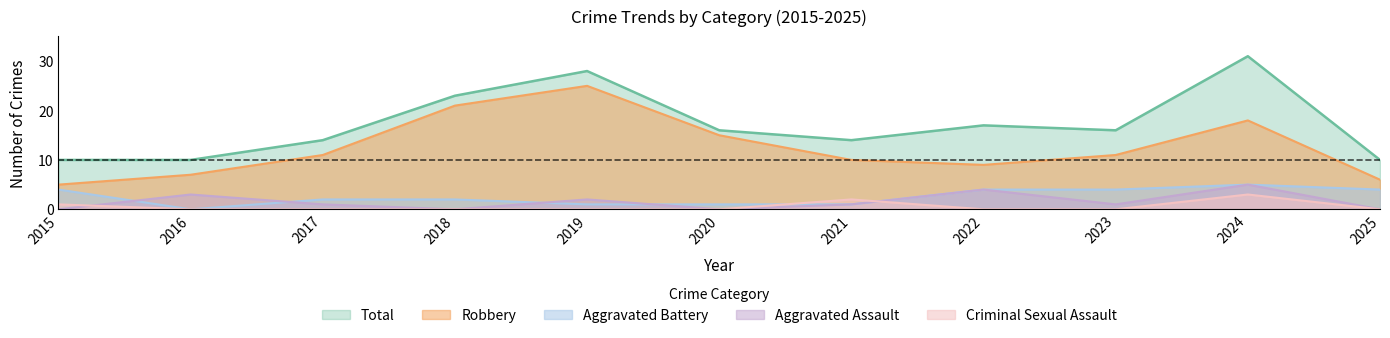

List the labels in order of Criminal Sexual Assault value, largest first.

2024, 2021, 2015, 2016, 2017, 2018, 2019, 2020, 2022, 2023, 2025